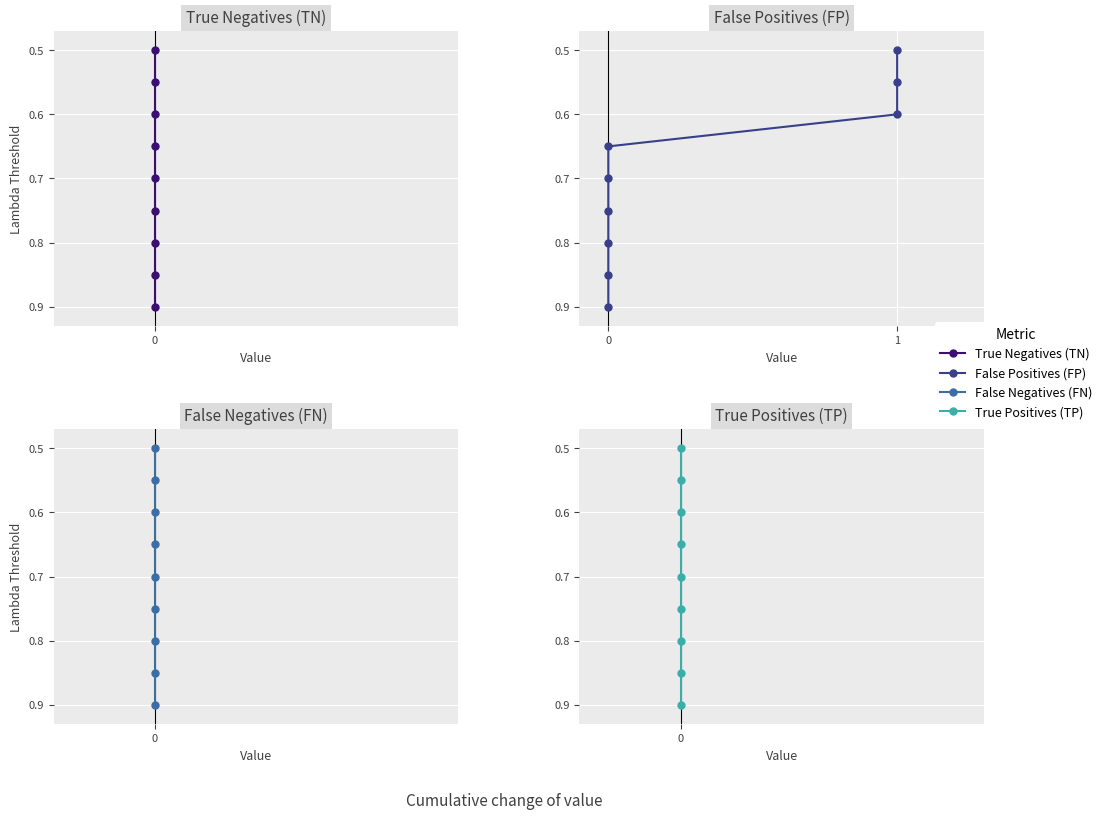

True or false: True Negatives (TN) has more than 2 points higher than both neighbors.

False